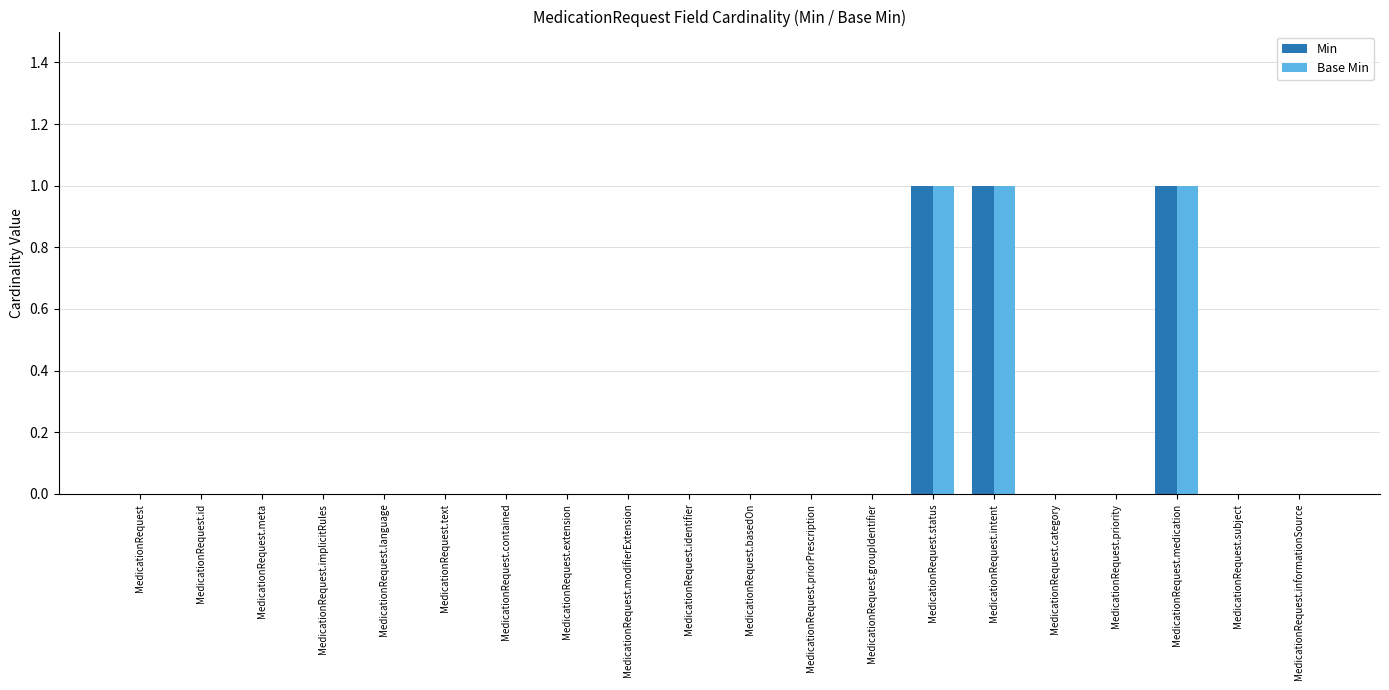

What are all the series names shown in the legend?

Min, Base Min